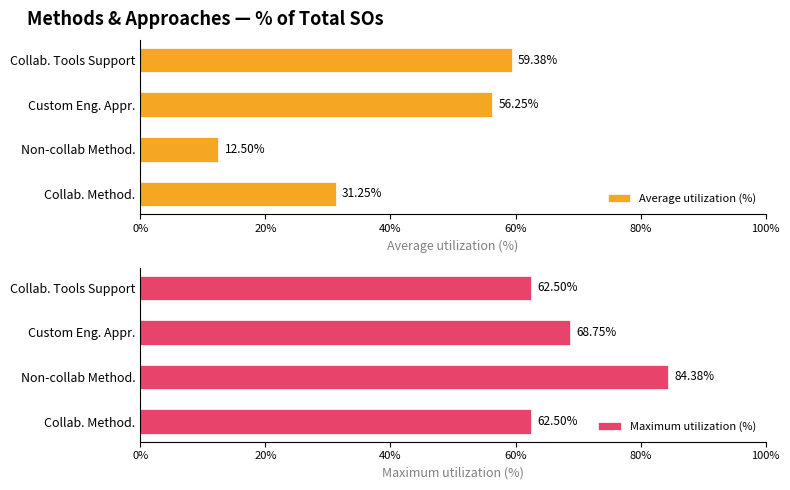

Reading right to left, extract all data points from this chart.

Average utilization (%): 0.6	0.6	0.1	0.3
Maximum utilization (%): 0.6	0.7	0.8	0.6